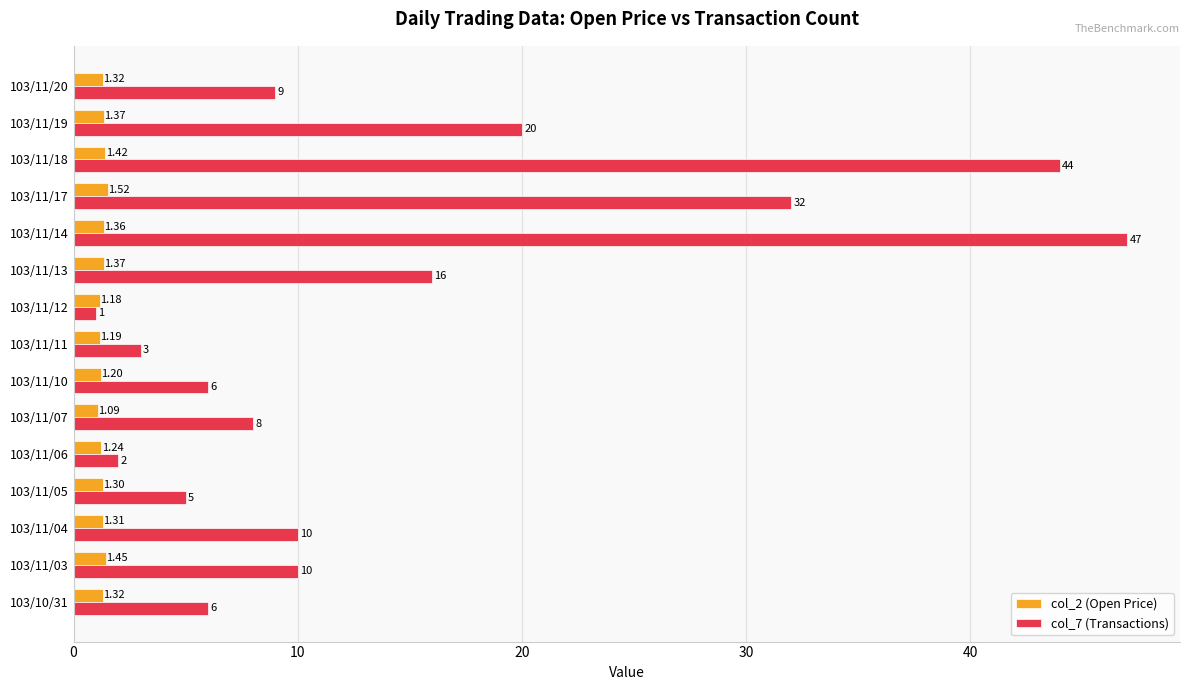

At 103/11/13, list the series in order from largest to smallest.

col_7 (Transactions), col_2 (Open Price)